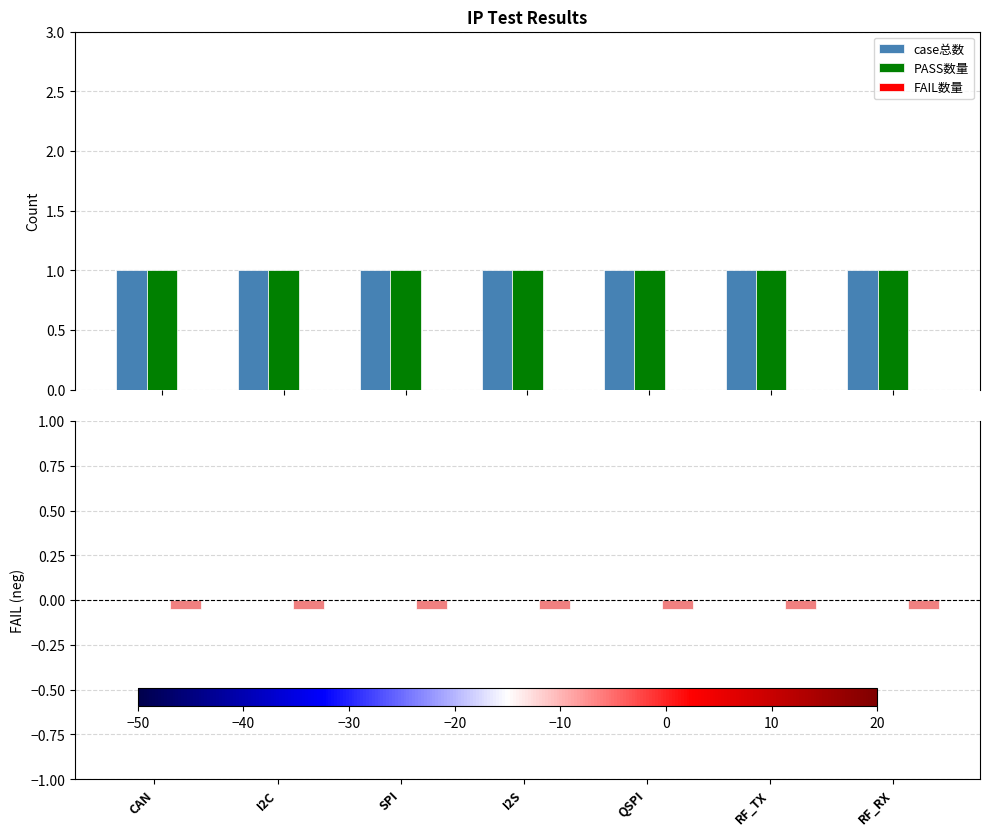

What is the maximum value shown in the chart?

1